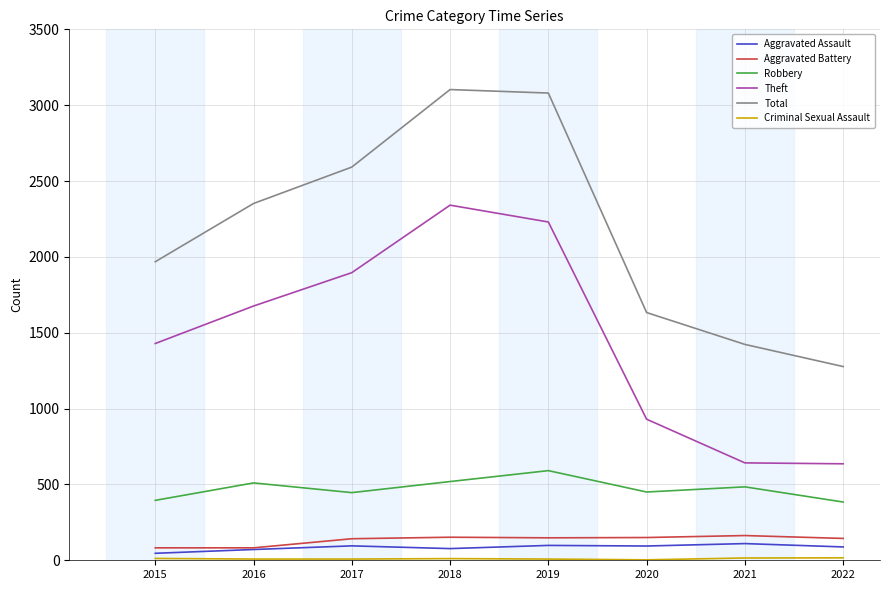

What is the maximum value for Total?

3103